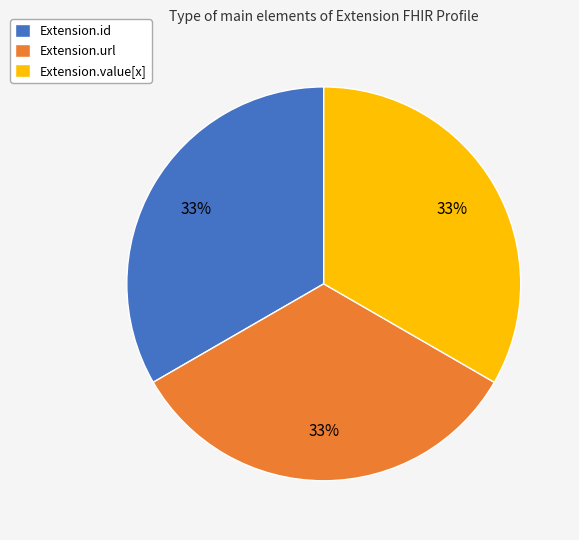

Count the number of slices in the pie.

3